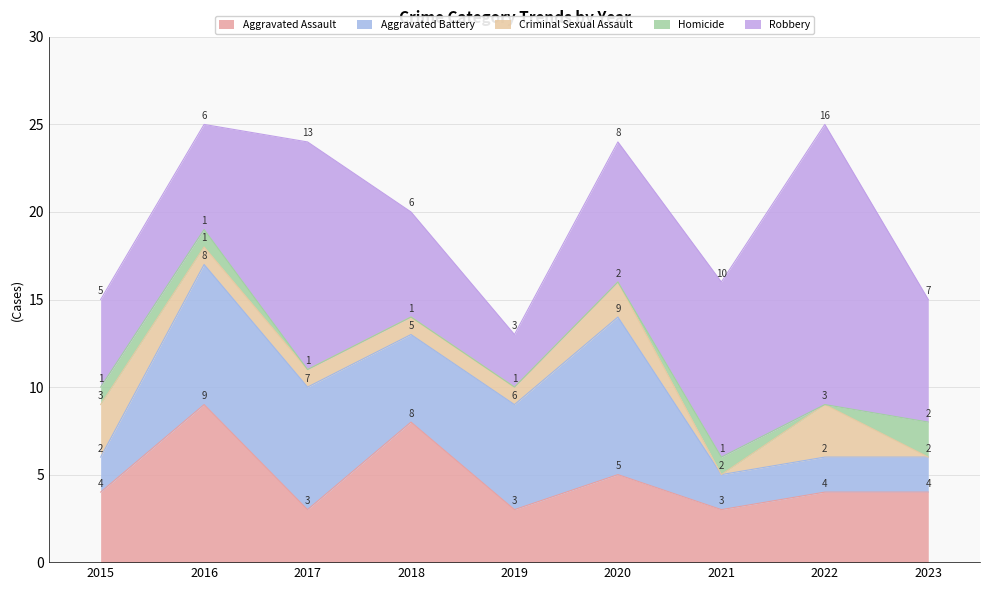

In Aggravated Battery, how many points are higher than both neighbors (excluding endpoints)?

2